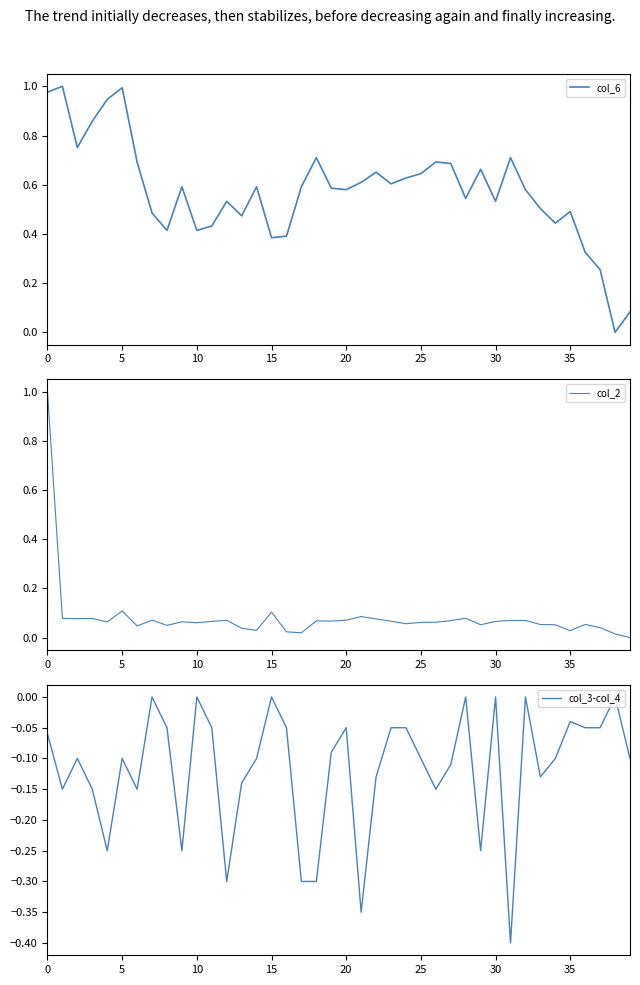

How many data points does each series have?

40